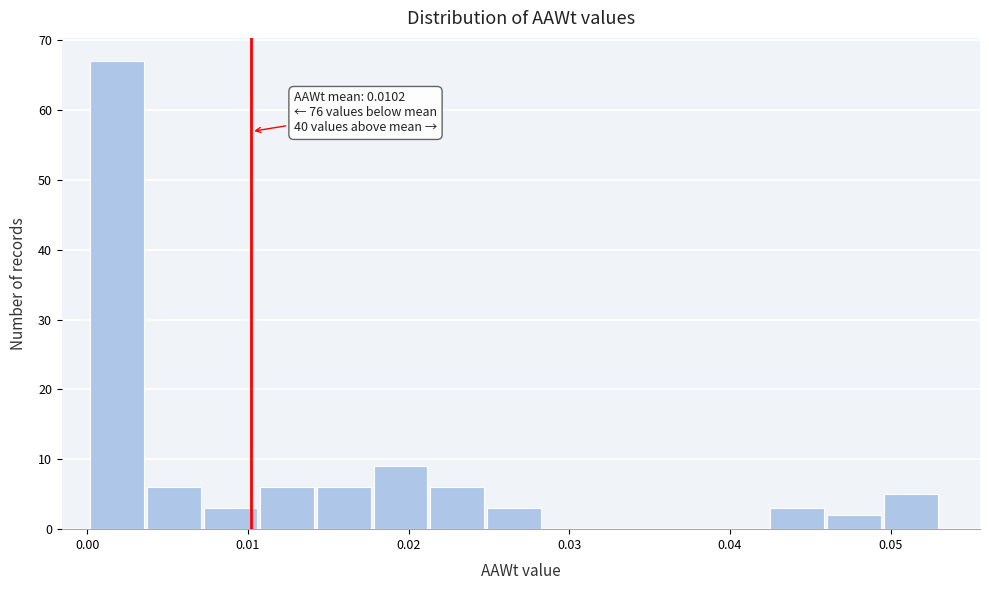

Around what value on the x-axis is the tallest bar? Give the approximate position of its centre, as read against the axis.

0.002